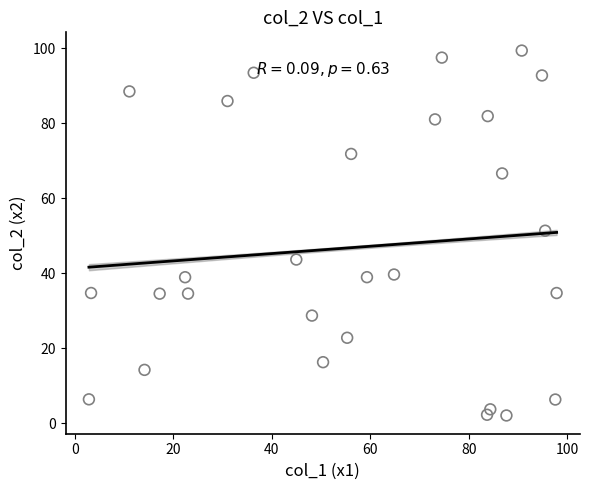

What is the range of Y values (max minus min)?

97.4